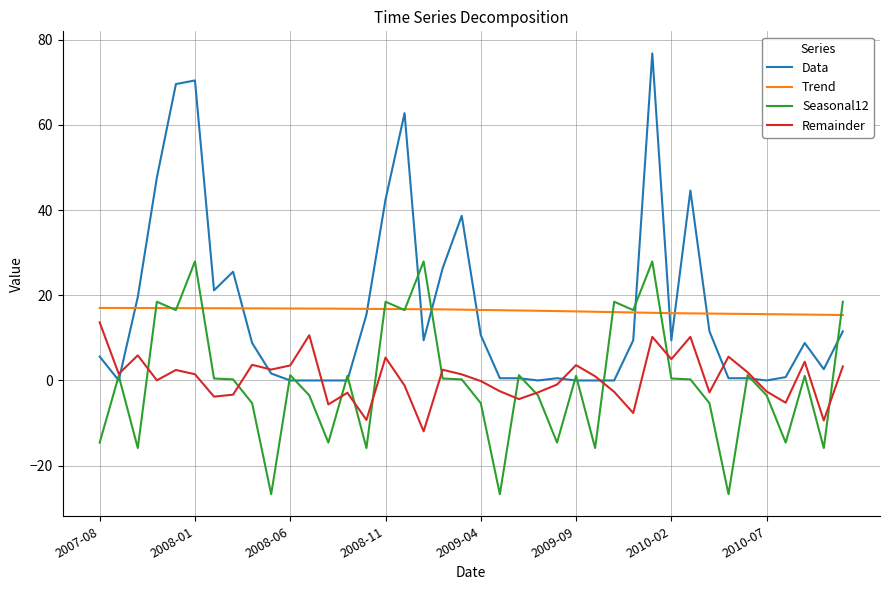

How many intersections are there between Remainder and Data?

7